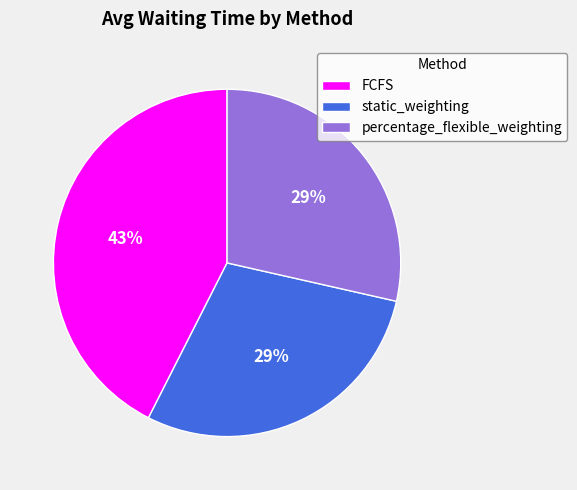

To the nearest percent, what portion does percentage_flexible_weighting represent?

29%